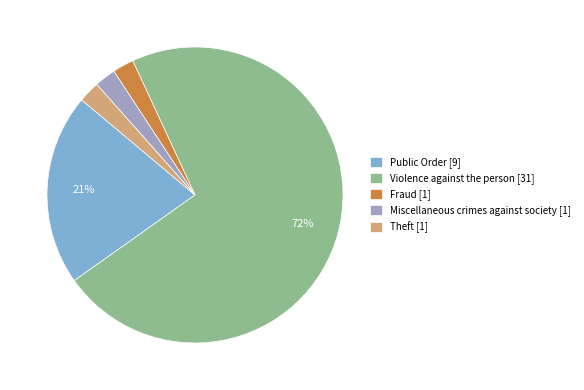

Count the number of slices in the pie.

5